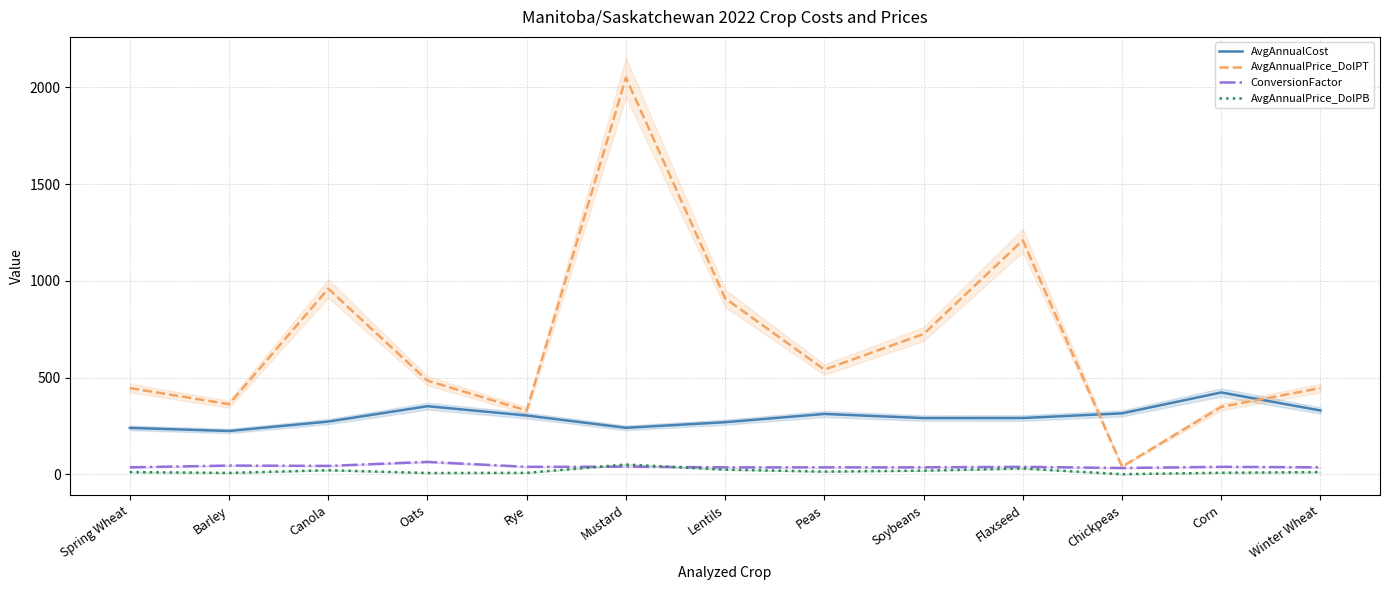

True or false: AvgAnnualPrice_DolPB has more than 0 interior local peaks.

True